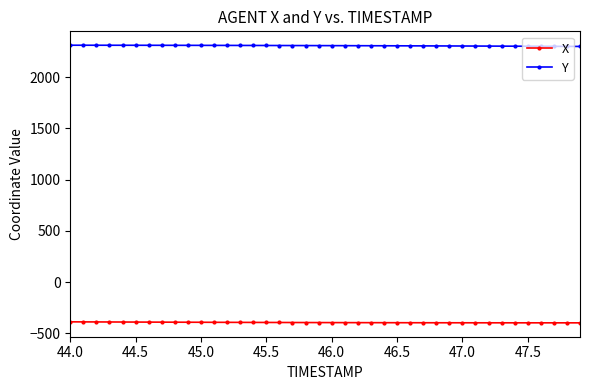

How many data points in X are less than -394?

23